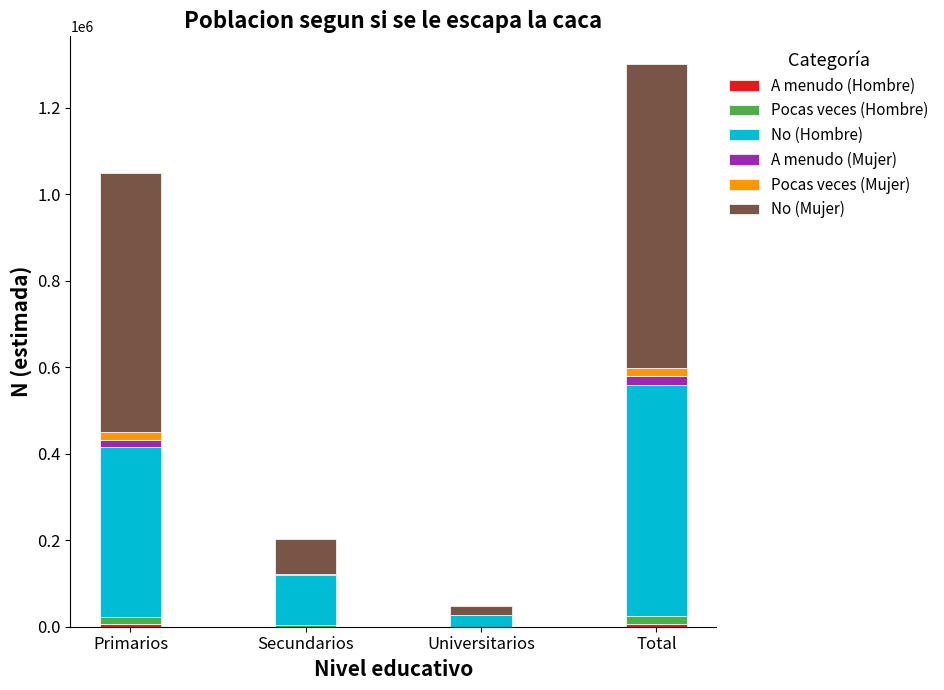

Count the number of data series in this chart.

6